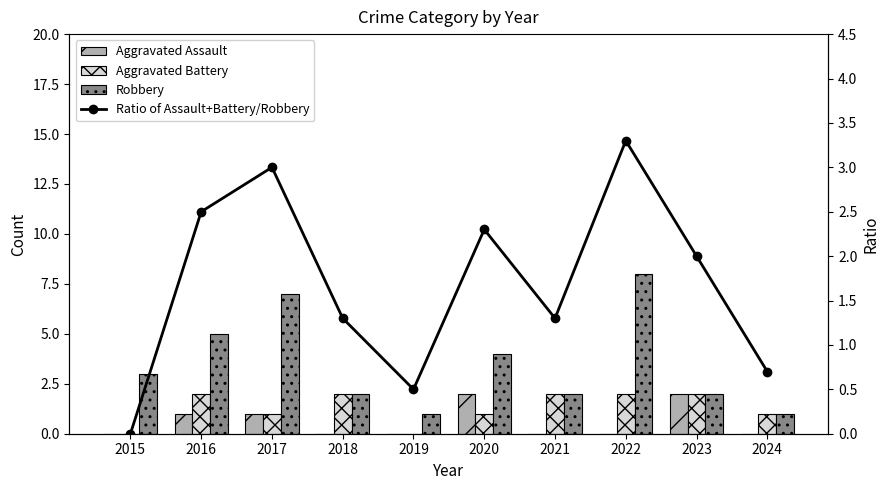

What is the average value of the Robbery series?

3.5